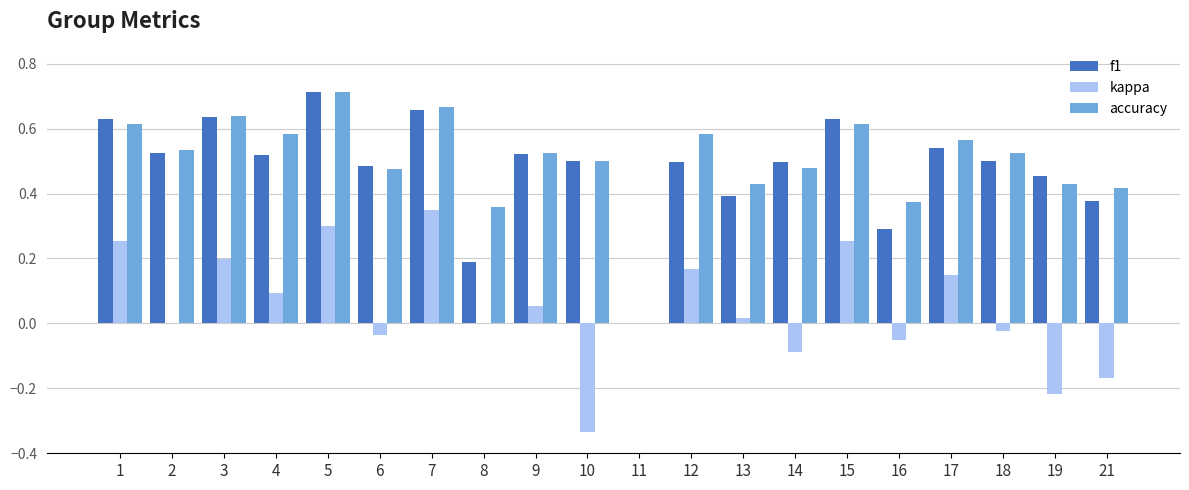

At which category does the chart reach its peak across all series?

5